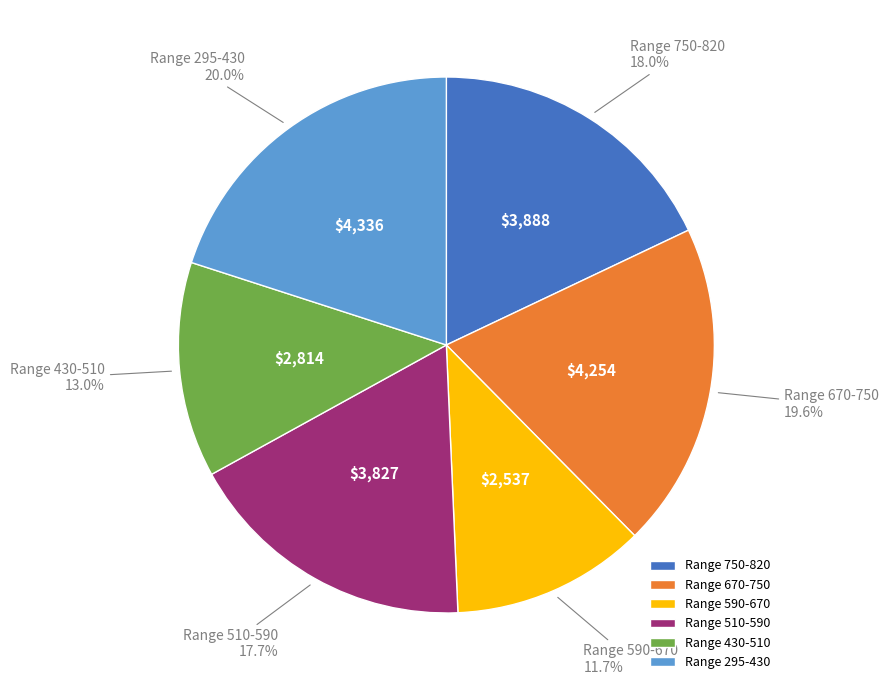

Count the number of slices in the pie.

6